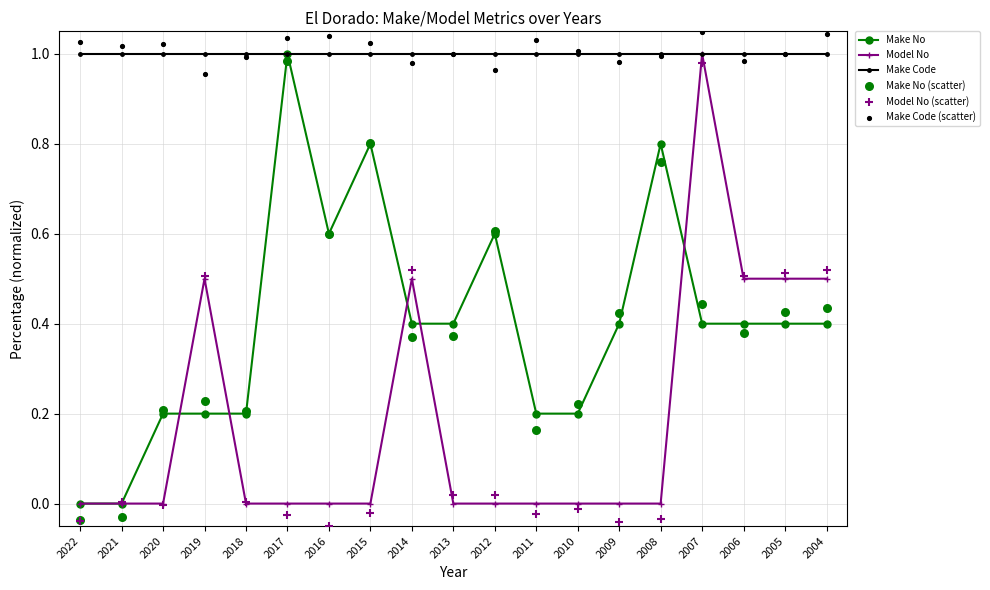

Is the value of Make No at 2018 greater than the value of Model No (scatter) at 2014?

No